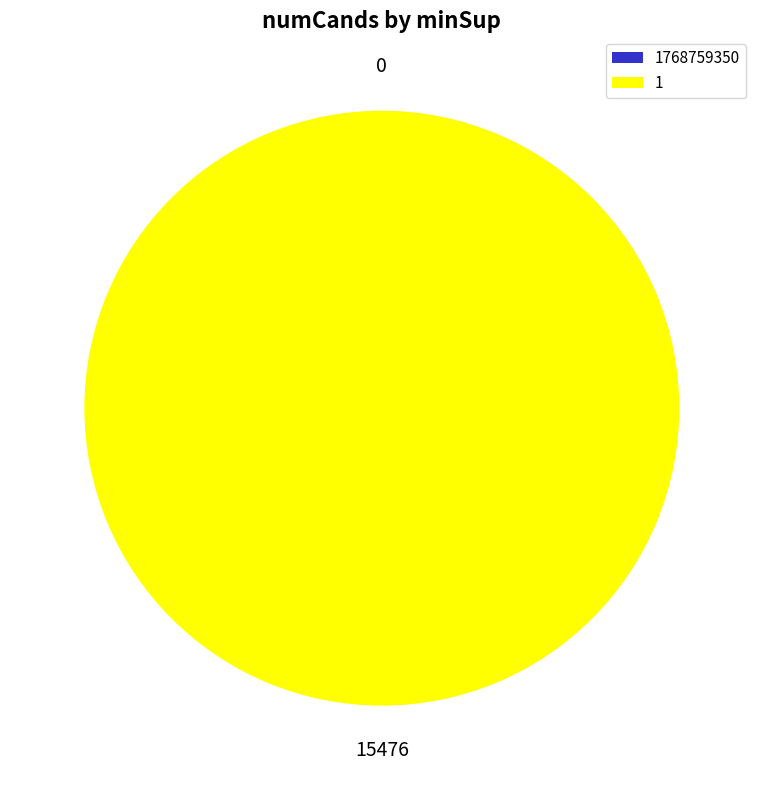

Combined, do 1768759350 and 1 account for over 50%?

Yes